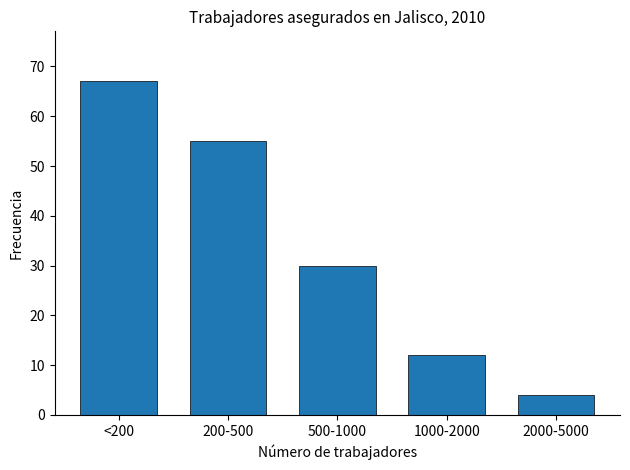

Reading left to right, list all the values displayed in this chart.

67	55	30	12	4